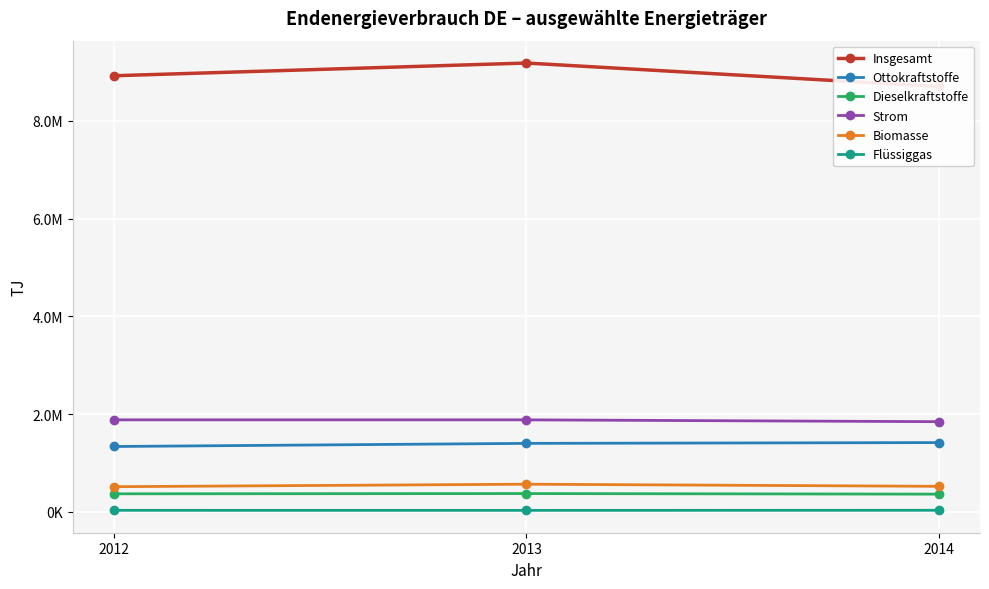

How many data points does each series have?

3